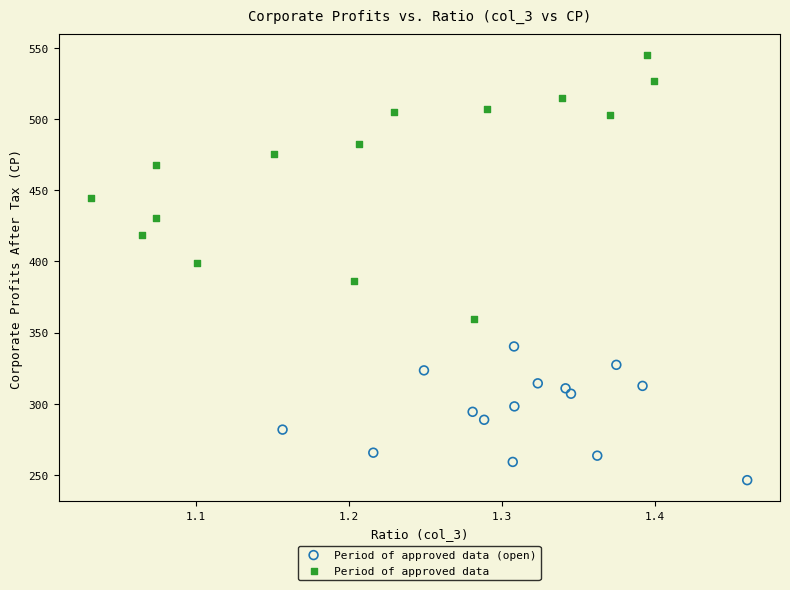

Which series has the largest Y range (max minus min)?

Period of approved data